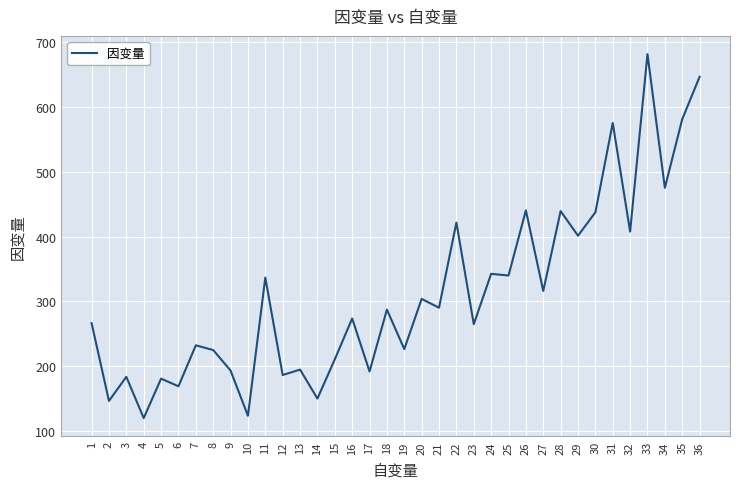

What is the minimum value shown in the chart?

119.3